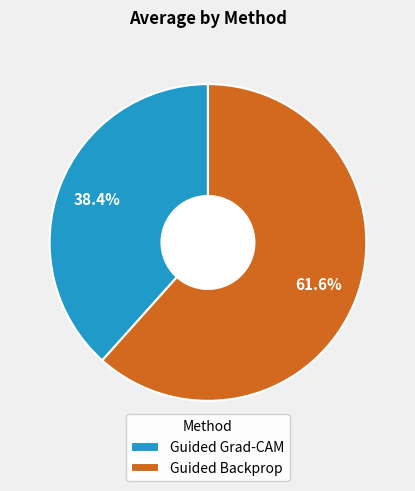

Which category has the smallest portion of the pie?

Guided Grad-CAM